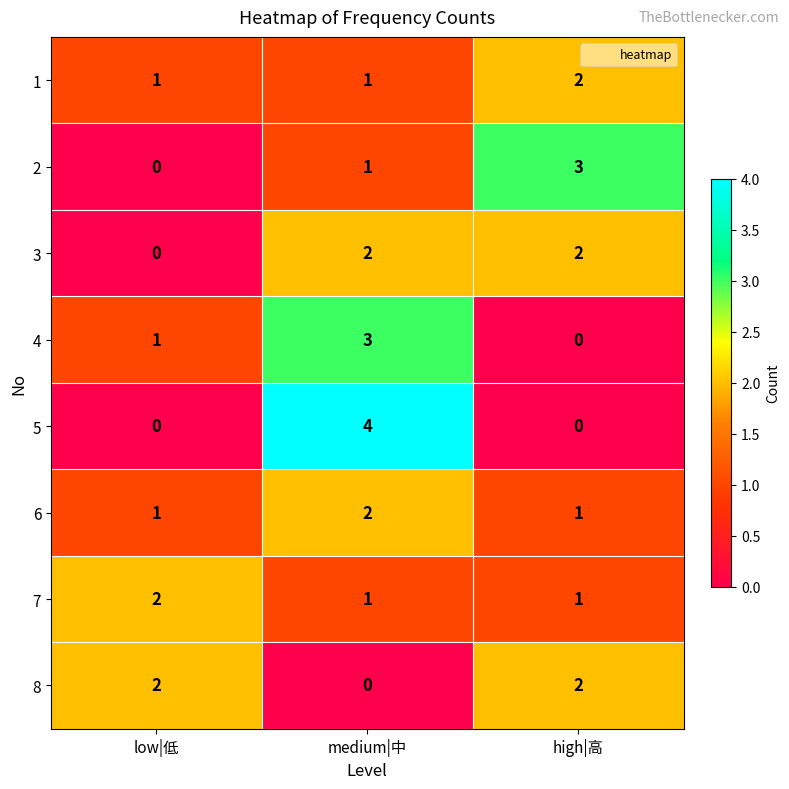

Count the 4 values in the range 0 to 3.

3